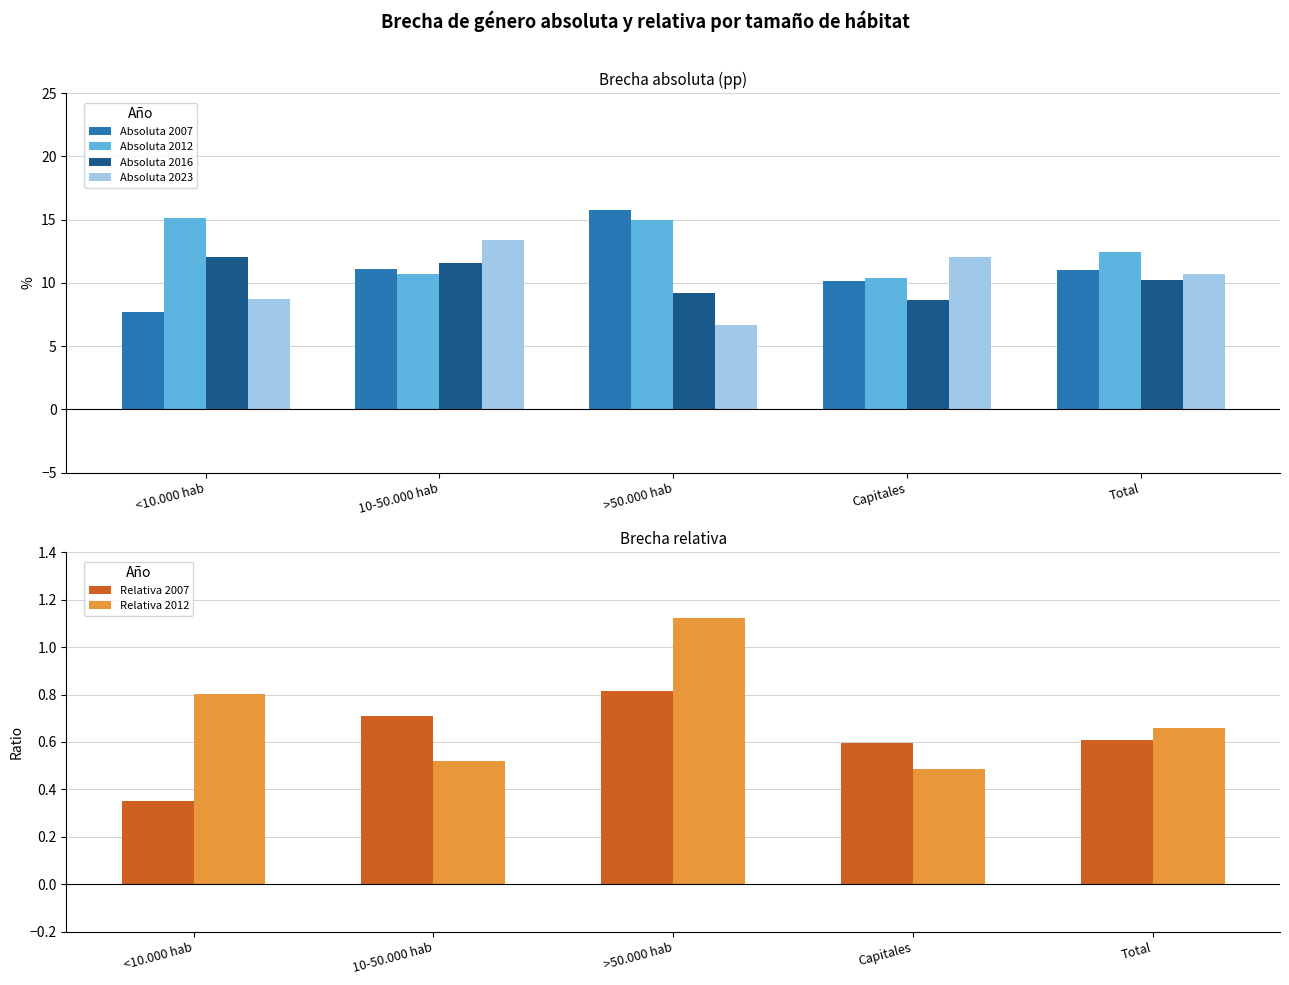

What is the spread (max minus min) of values at Capitales?

11.5